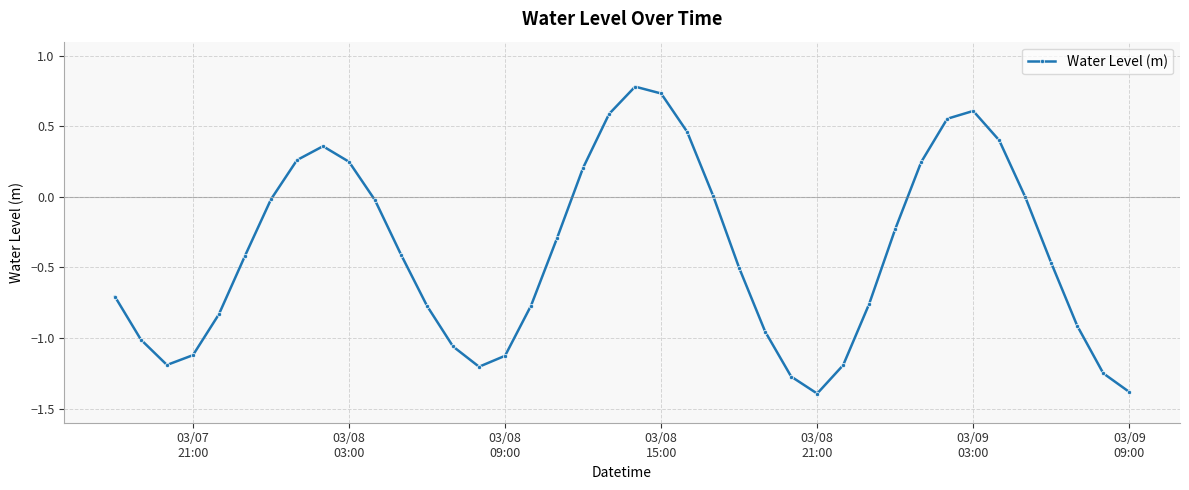

What is the minimum value shown in the chart?

-1.4